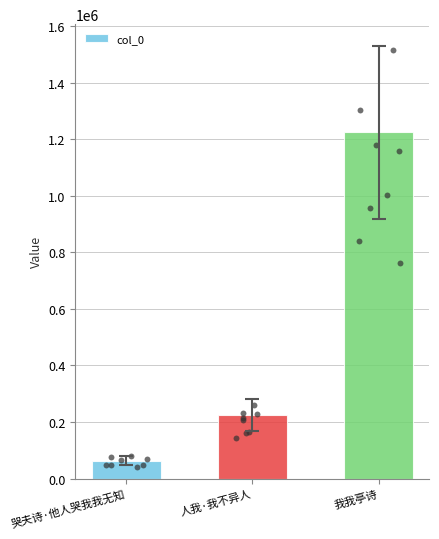

What is the ratio of the value at 人我·我不异人 to the value at 我我亭诗?

0.2